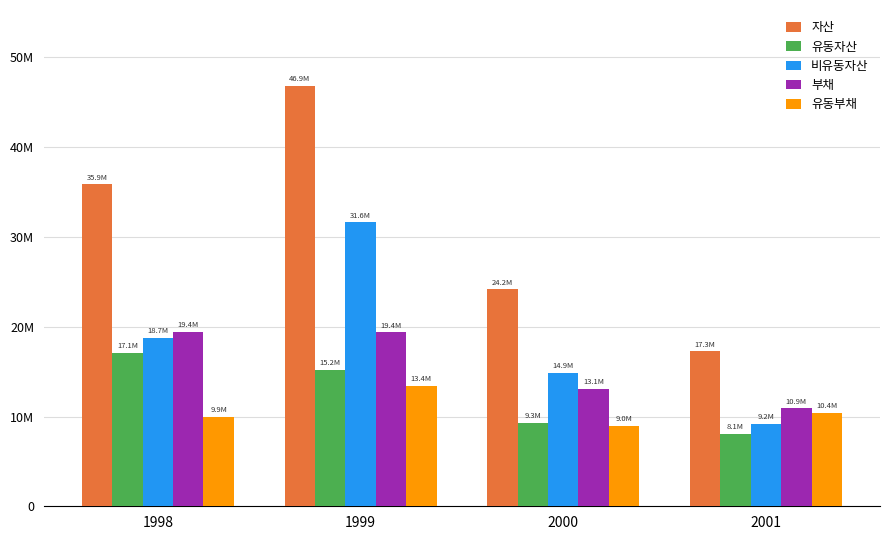

What is the value of the 유동자산 bar at the 2nd from the left?

15220483